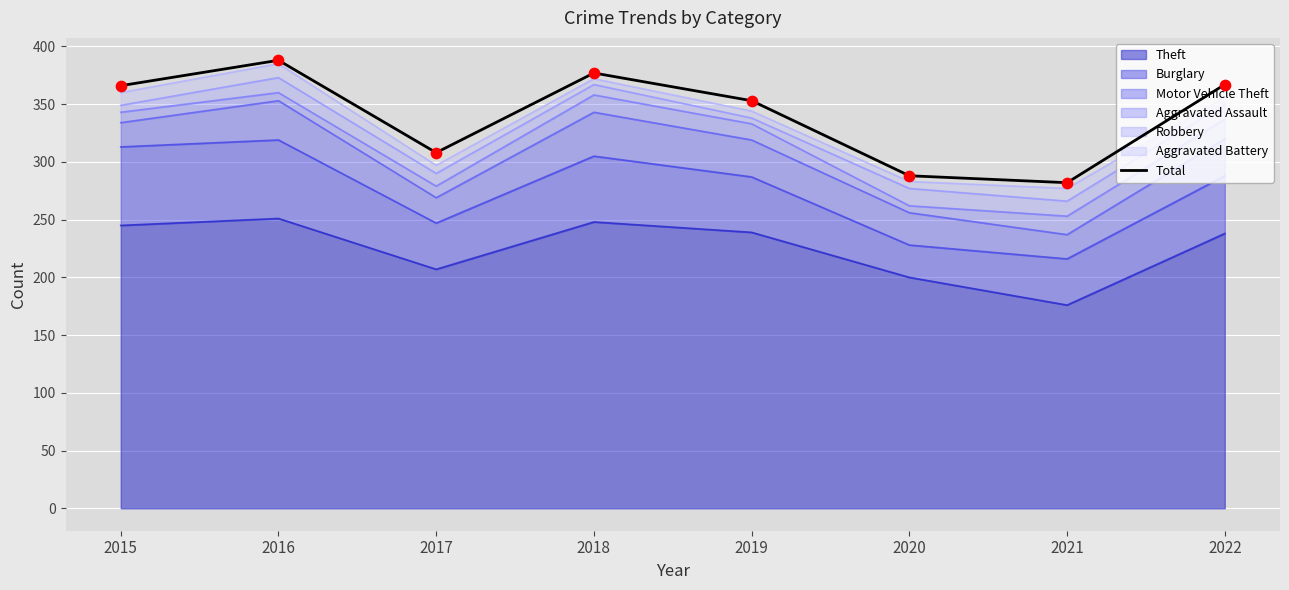

Which has a higher value, 2020 or 2021?

2020